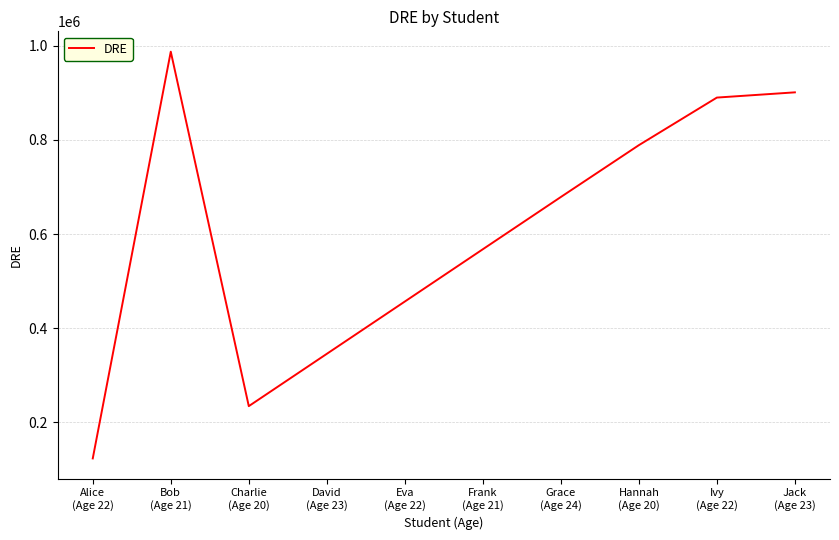

What is the difference between the maximum and minimum values?

864198